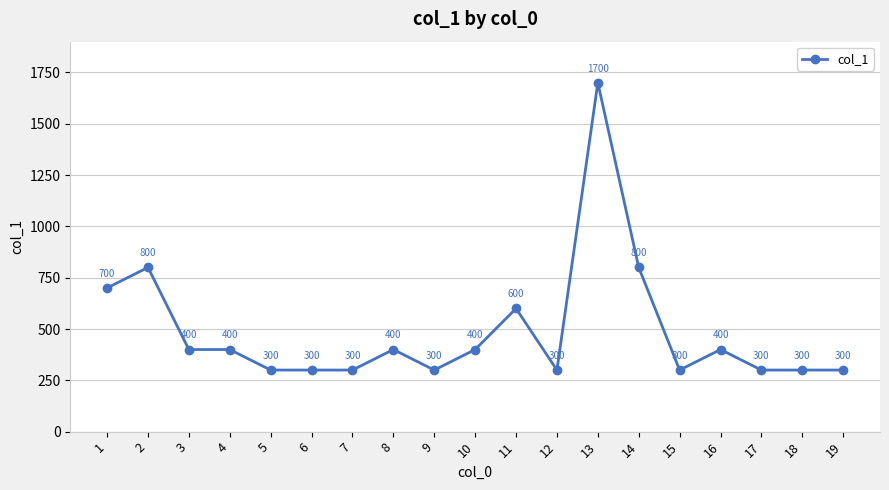

How many data points does each series have?

19